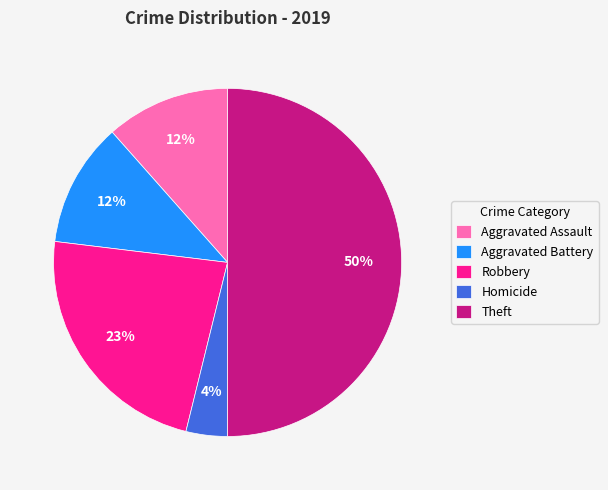

Does Aggravated Battery account for over 50% of the chart?

No